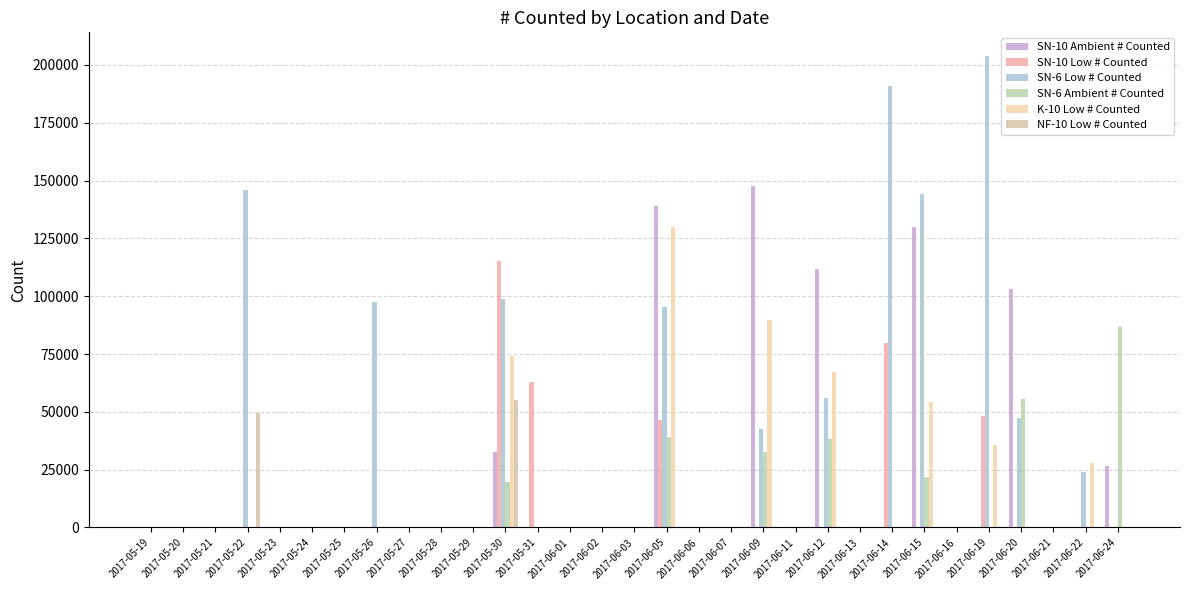

True or false: SN-6 Low # Counted has a value of 203920.0 at 2017-06-19.

True